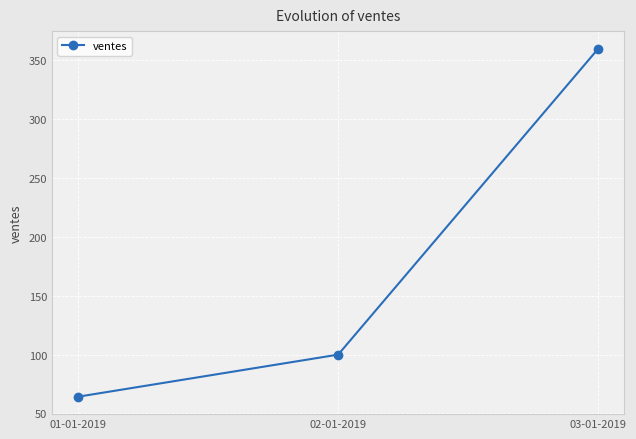

What is the sum of the values at 02-01-2019 and 01-01-2019?

164.2